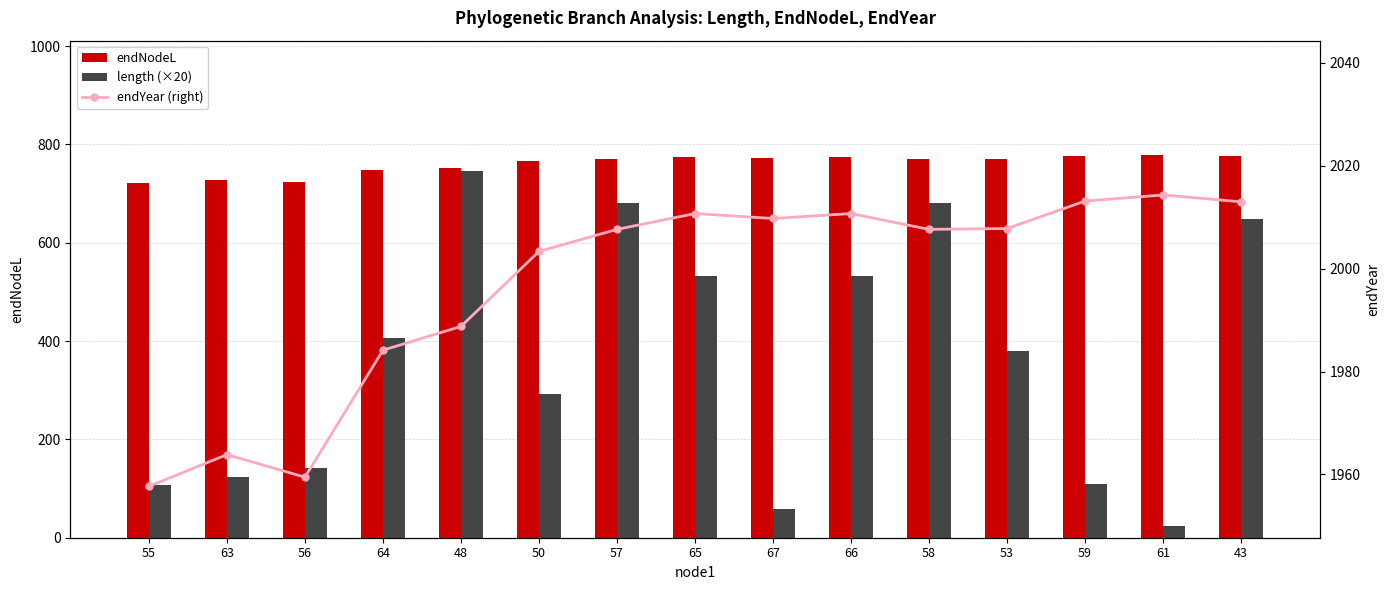

What is the average value of the endNodeL series?

760.2